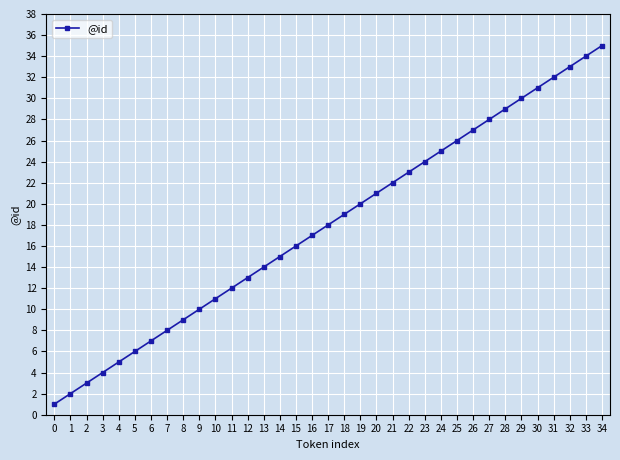

True or false: the data has more than 2 interior local peaks.

False